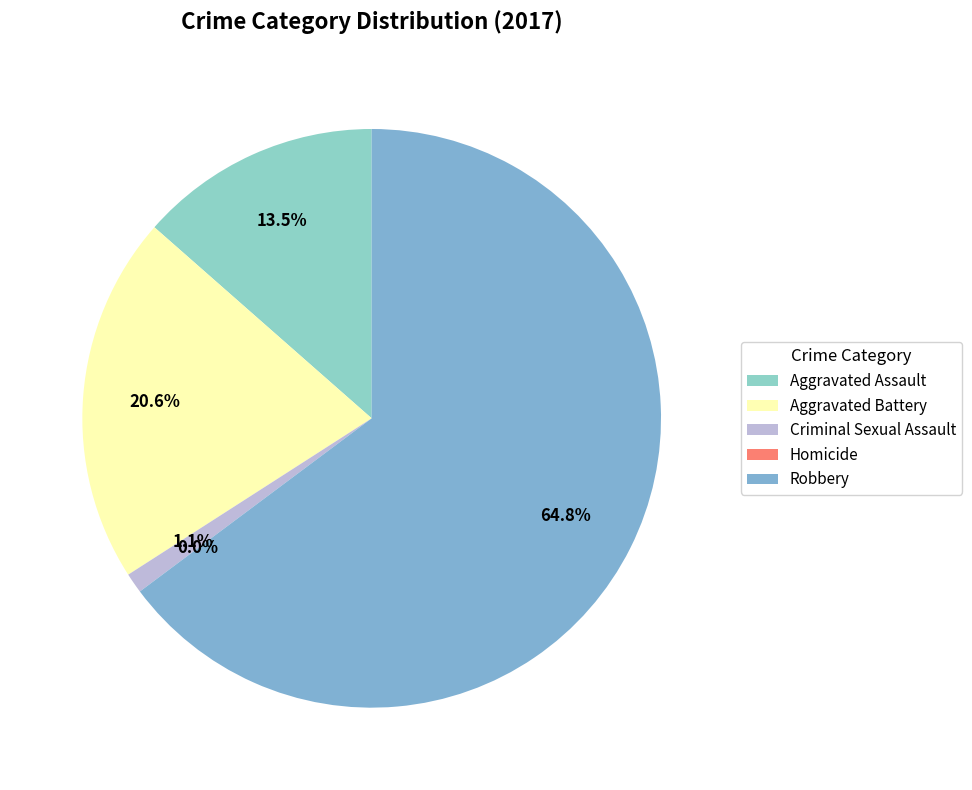

Is it true that Criminal Sexual Assault is 11% of the pie?

False